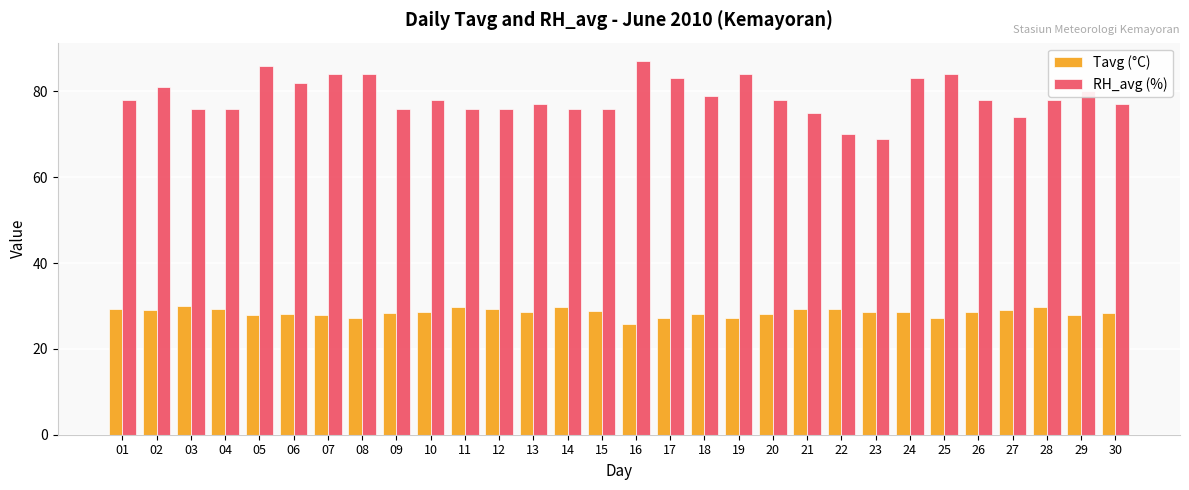

Is the value of Tavg (°C) at 19 greater than the value of RH_avg (%) at 19?

No